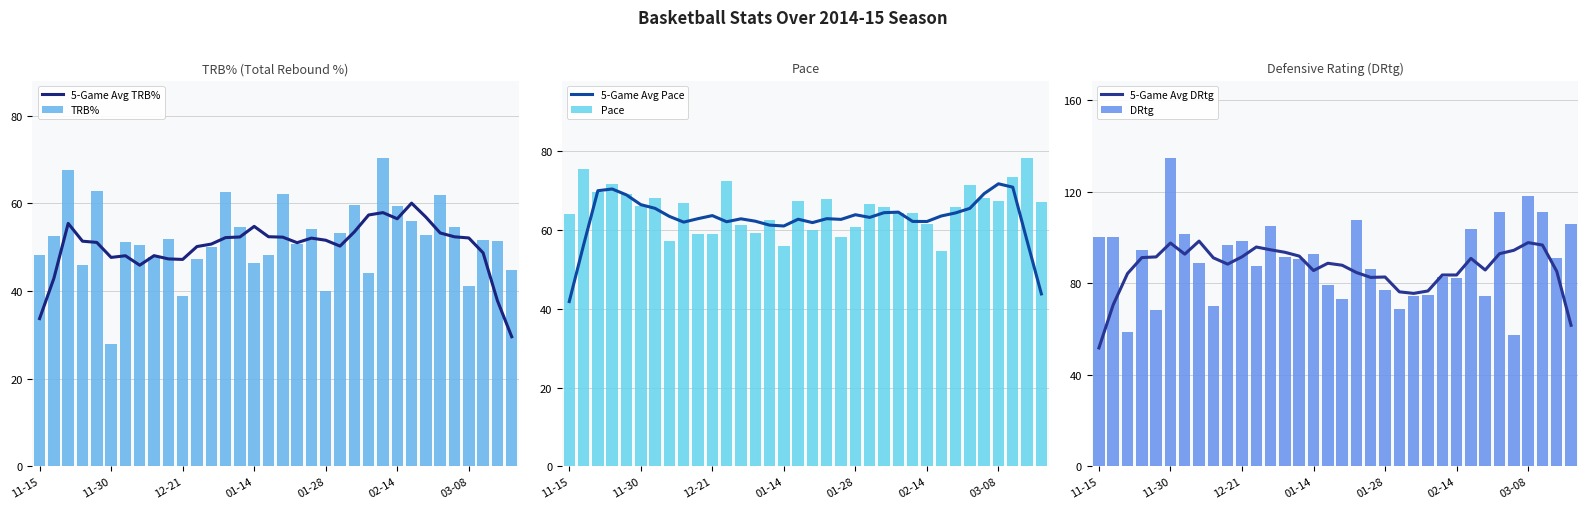

What is the maximum value for 5-Game Avg TRB%?

60.0